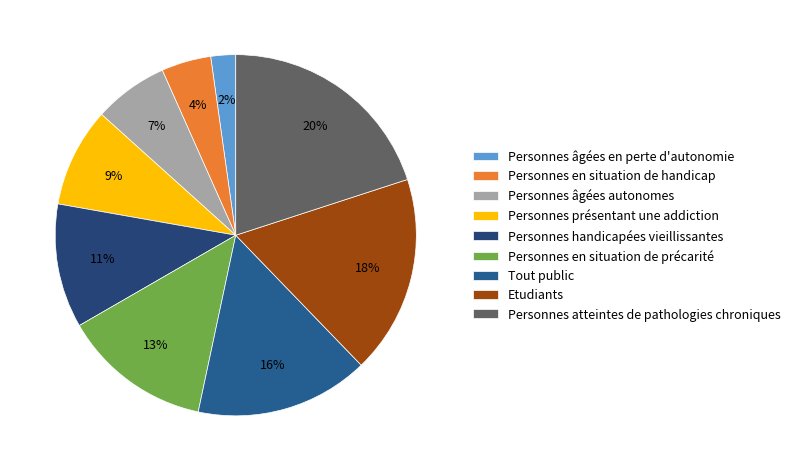

To the nearest percent, what is the difference between the largest and smallest slice percentages?

18%